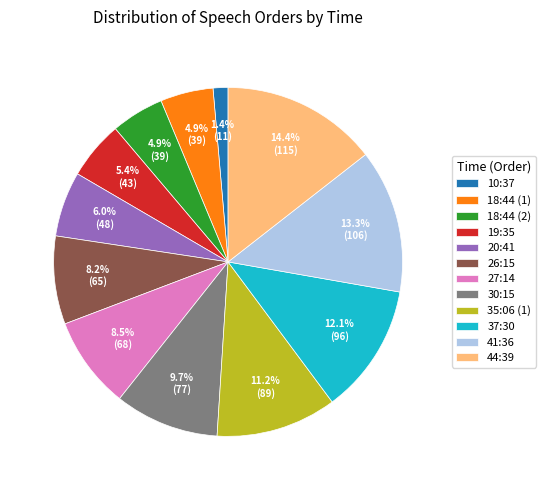

Between 19:35 and 27:14, which is larger?

27:14